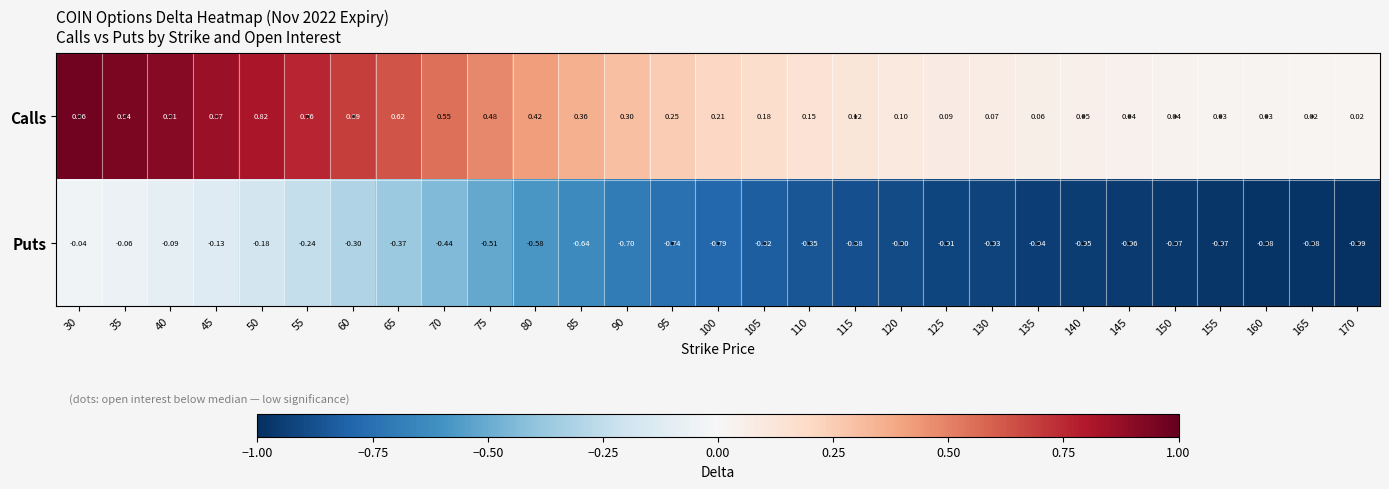

Rank the series by their average value, from lowest to highest.

Puts, Calls